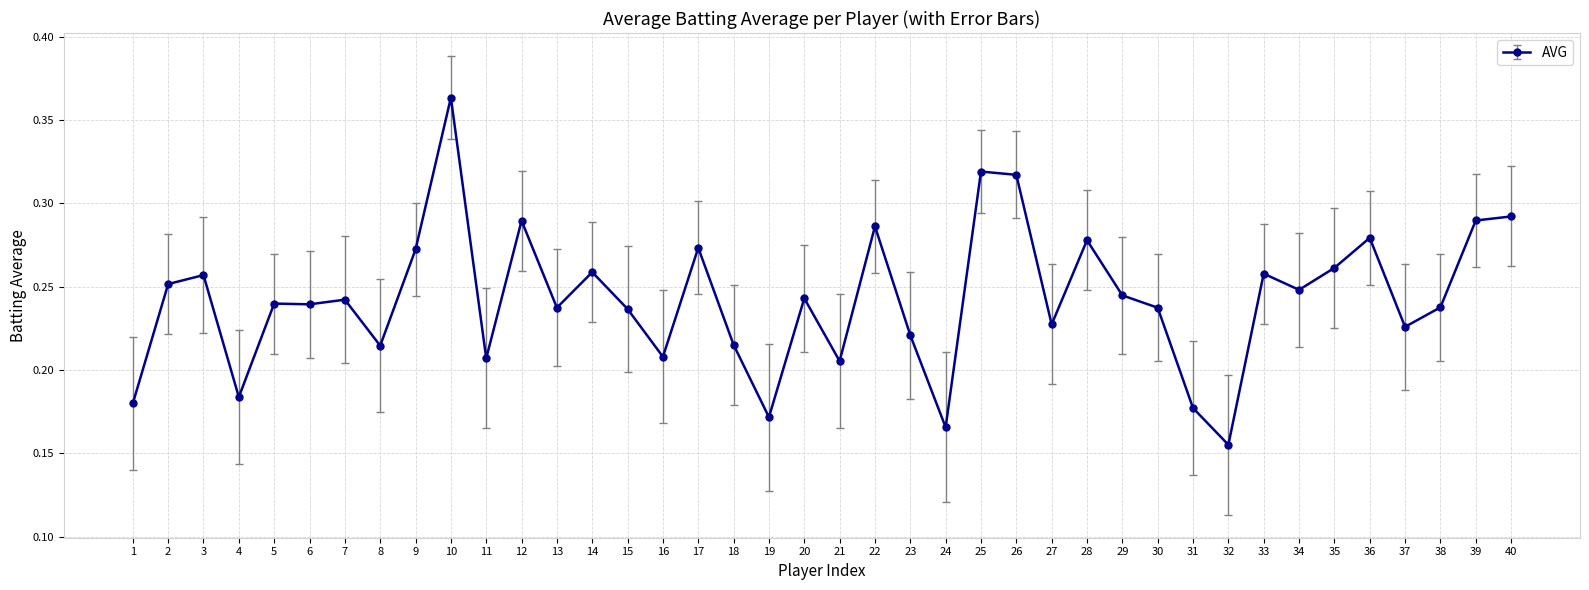

How many values are between 0 and 1?

40